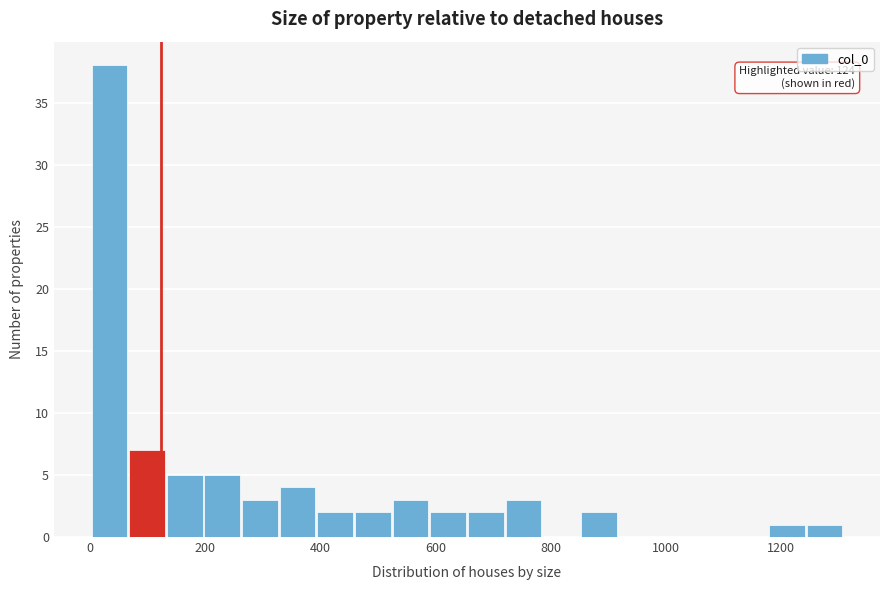

Around what value on the x-axis is the tallest bar? Give the approximate position of its centre, as read against the axis.

40